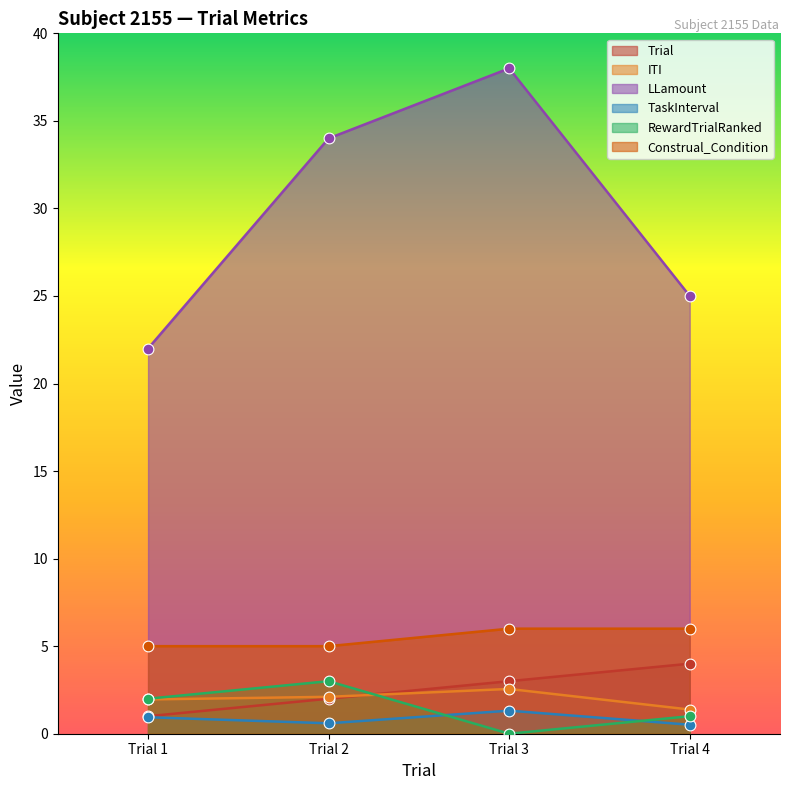

Which series contains the highest Y value?

LLamount